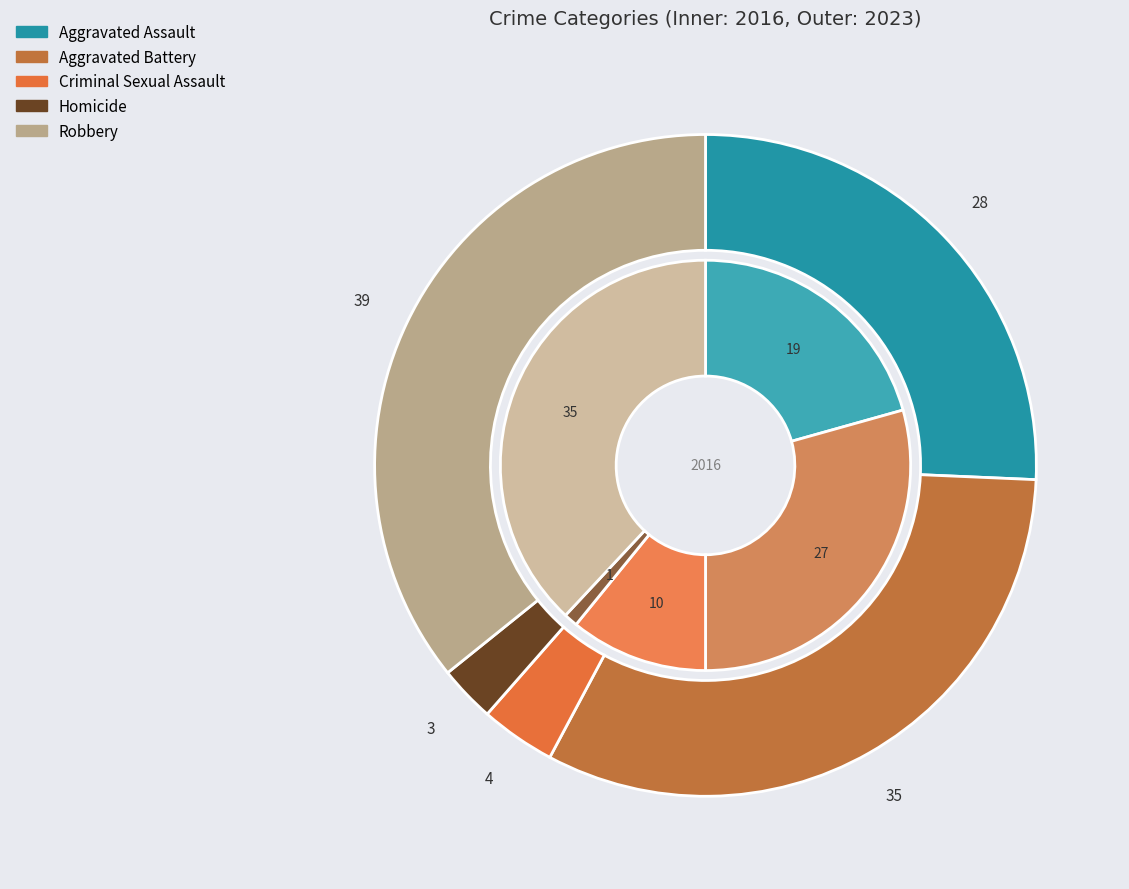

What is the difference between the highest and lowest values at 3?

2